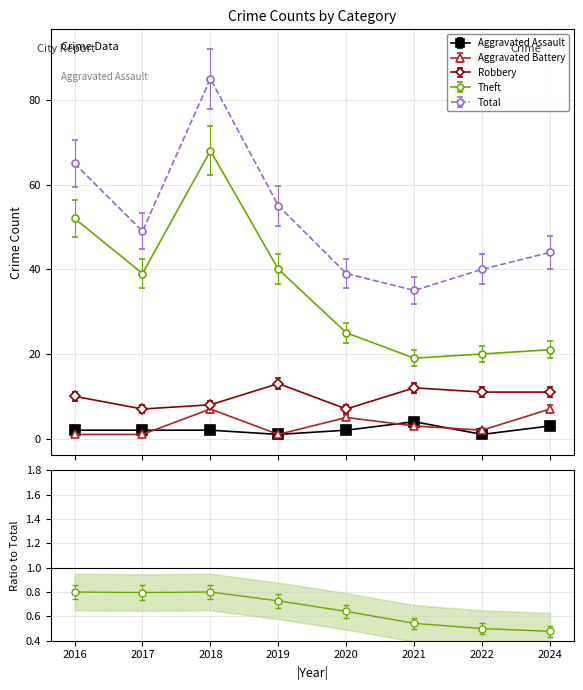

List the series in order of their peak value, highest first.

Total, Theft, Robbery, Aggravated Battery, Aggravated Assault